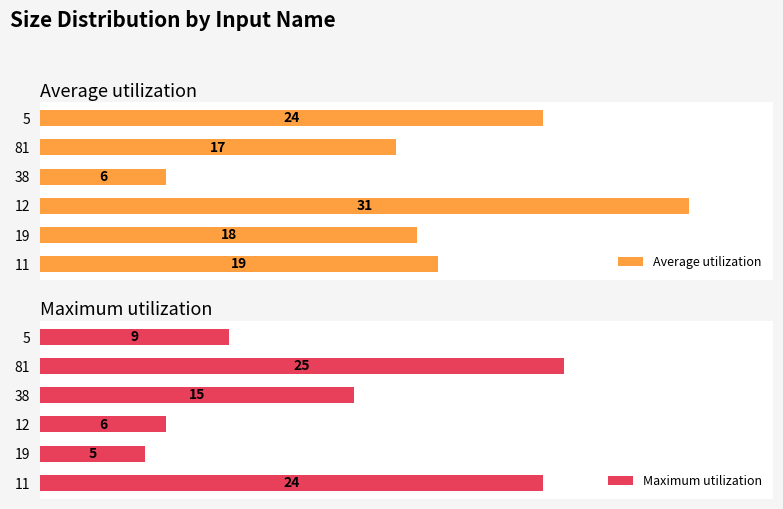

What are all the series names shown in the legend?

Average utilization, Maximum utilization